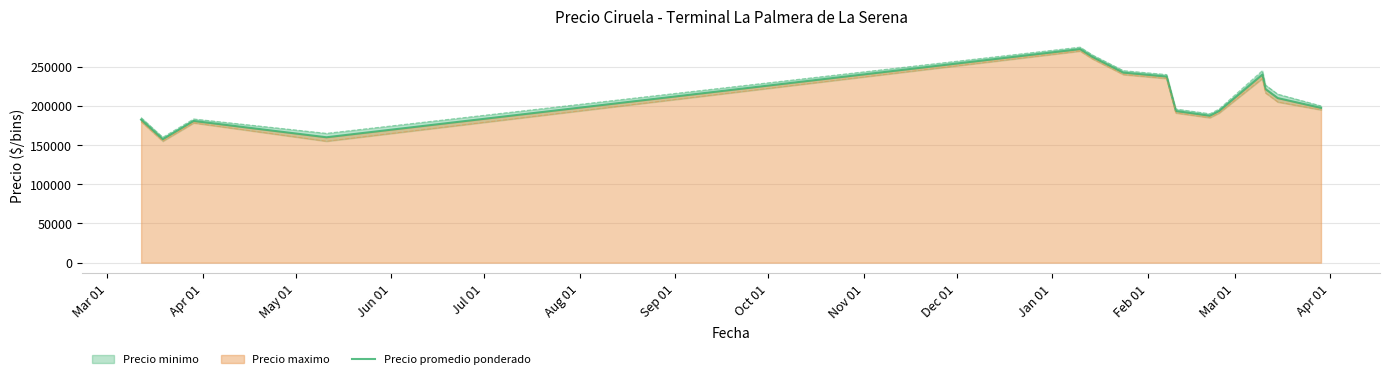

What is the sum of all values?

3139500.0